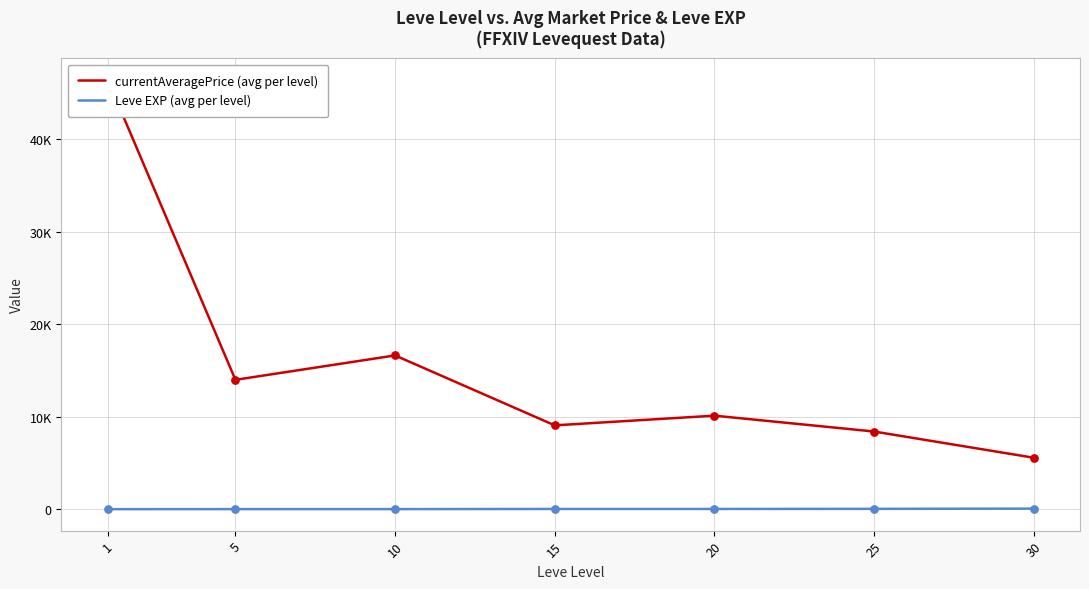

What are all the series names shown in the legend?

currentAveragePrice (avg per level), Leve EXP (avg per level)